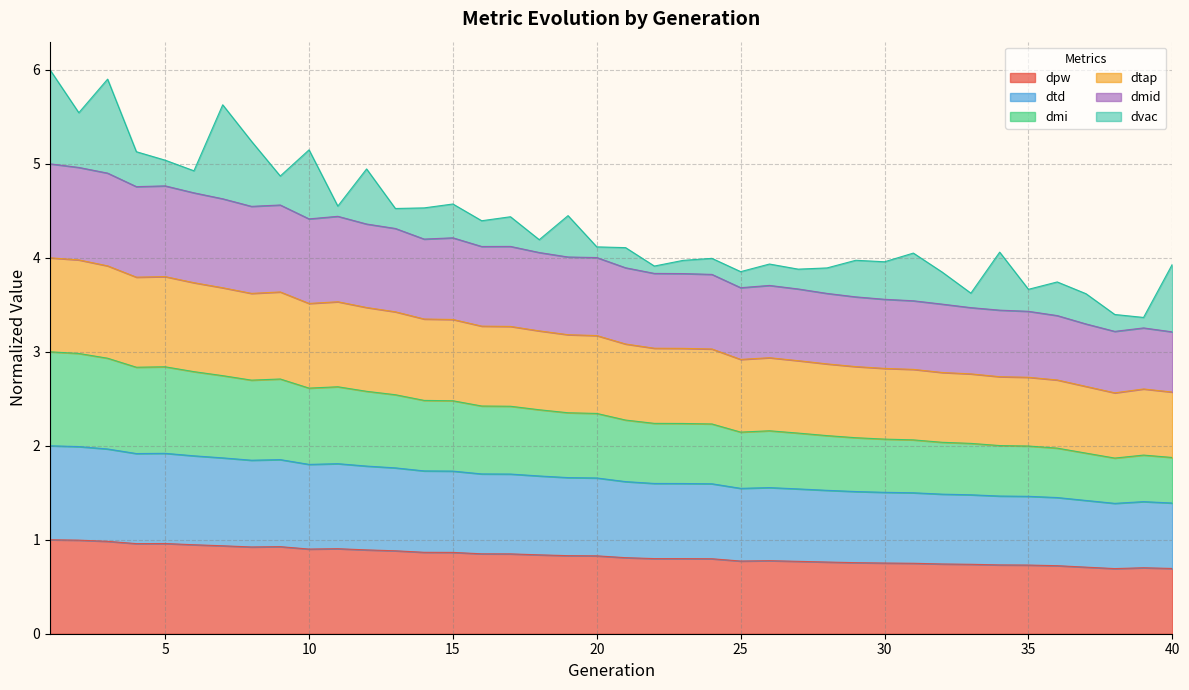

How many interior local valleys does the dtd series have?

5